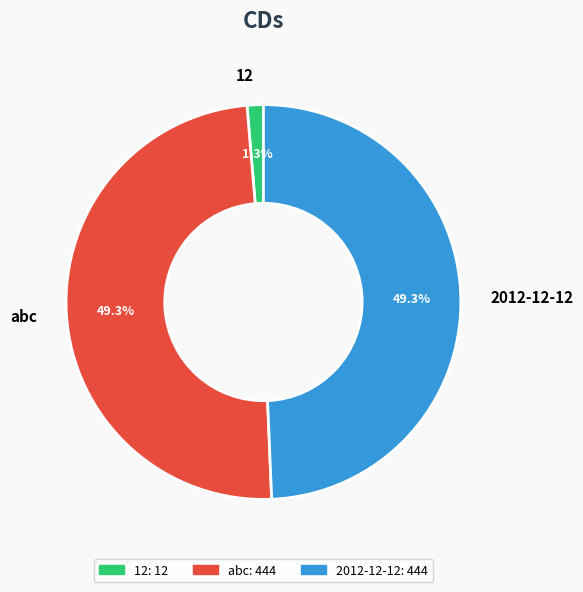

What is the smallest slice in the pie chart?

12